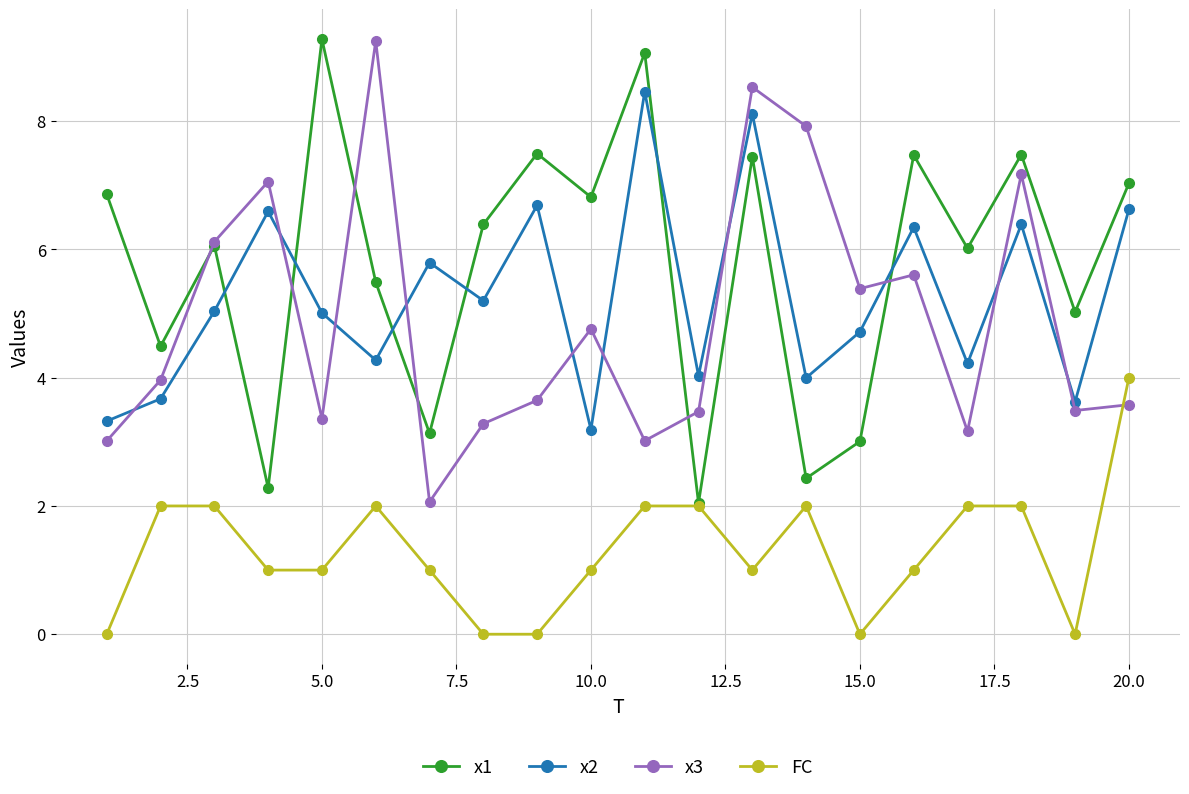

What is the greatest value displayed?

9.3